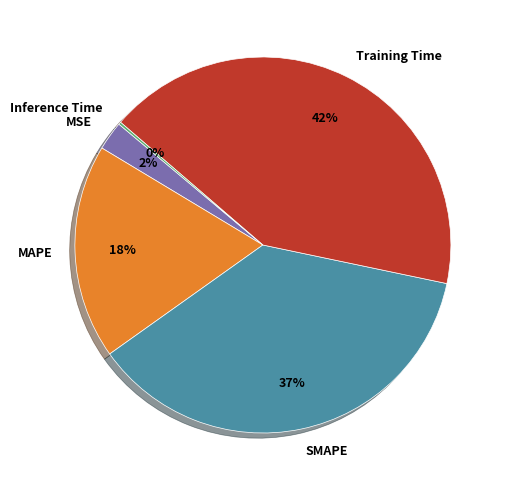

Is it true that Training Time is 42% of the pie?

True